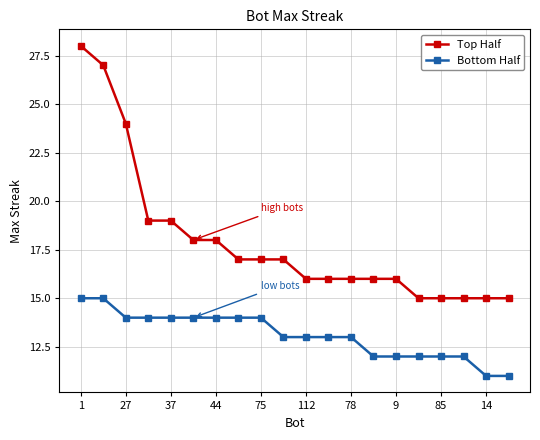

How many distinct data groups are displayed?

2